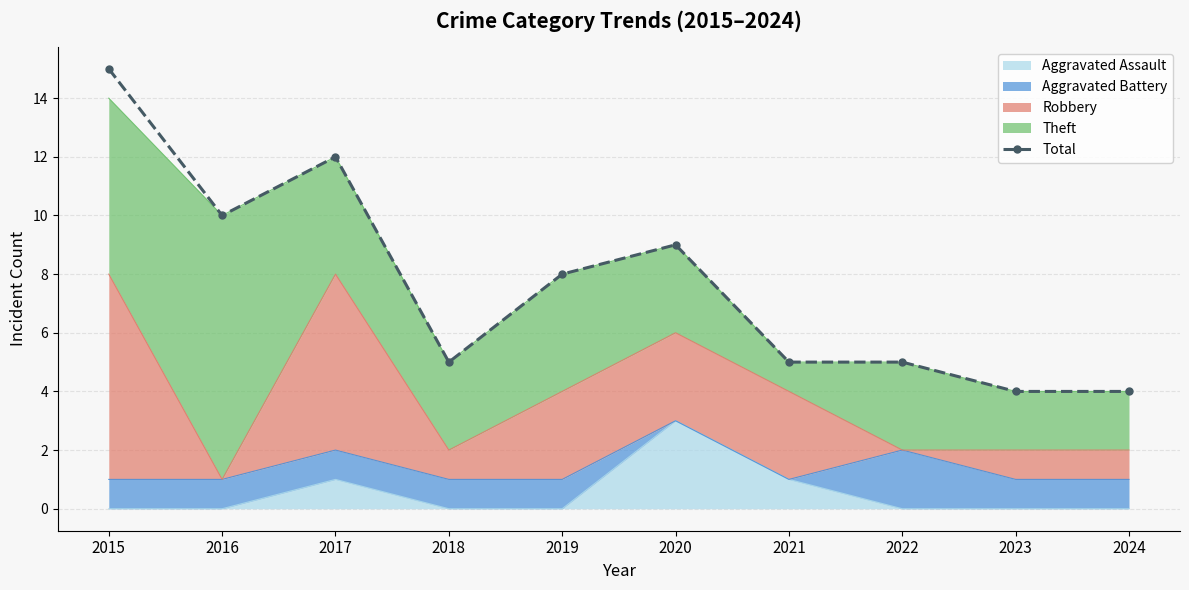

How many categories are shown in the chart?

10